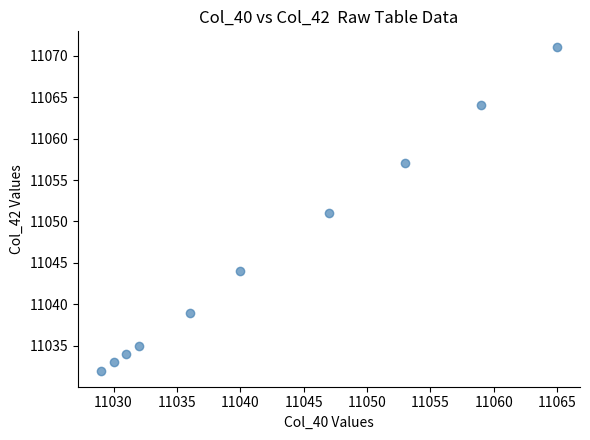

What is the range of Y values (max minus min)?

39